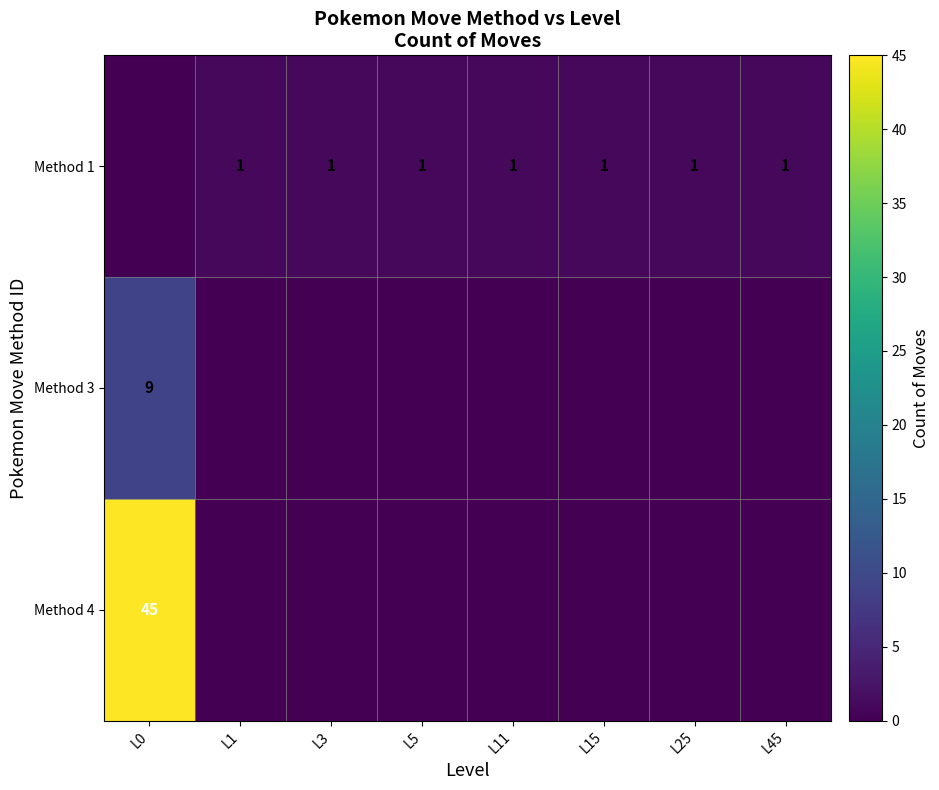

At which category is the sum across all series the highest?

L0